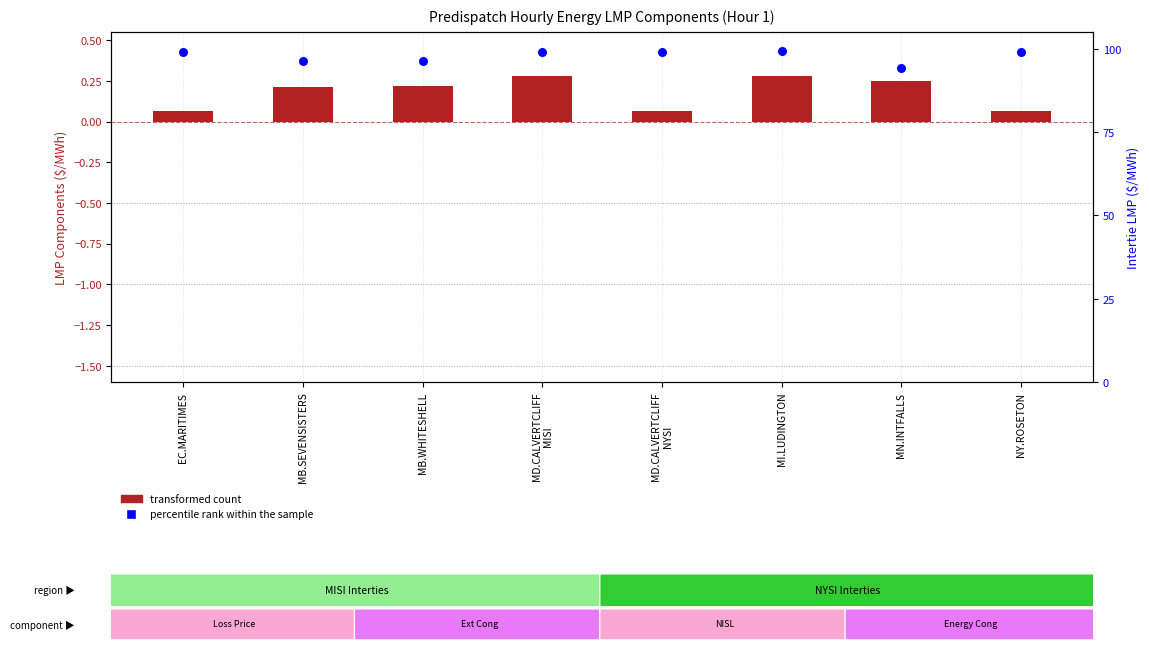

Which series has the largest total across all categories?

percentile rank within the sample